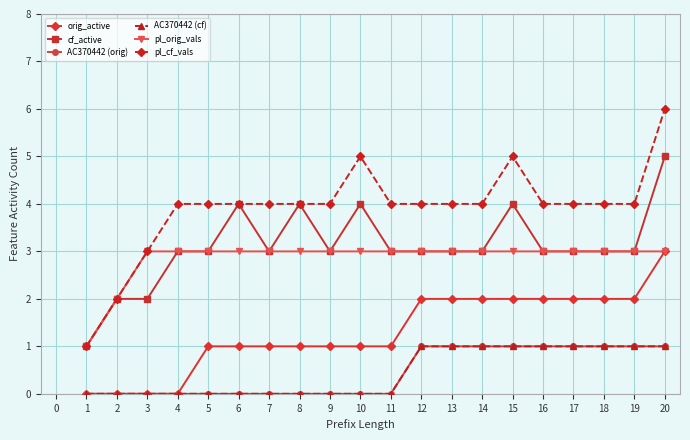

How many interior local valleys does the cf_active series have?

2